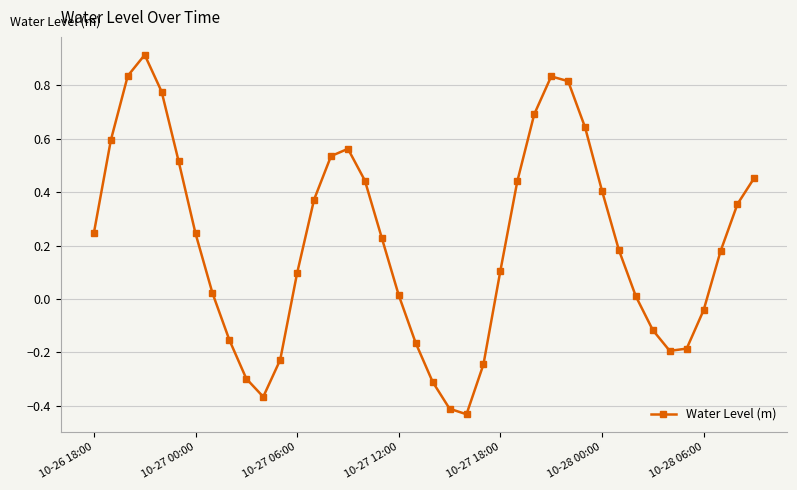

How many points are higher than both their immediate neighbors (excluding endpoints)?

3